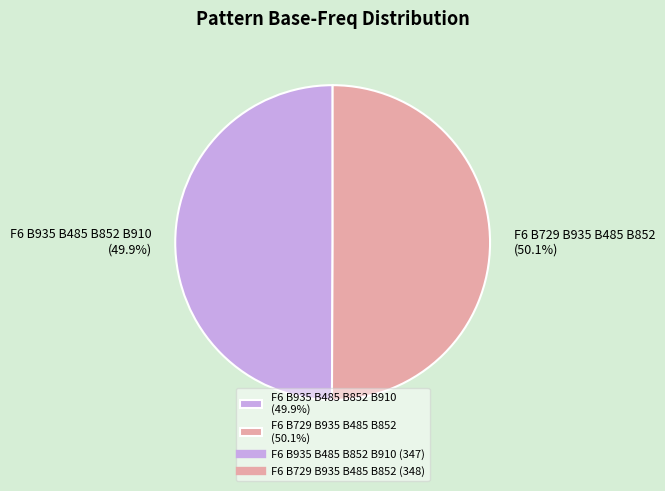

The F6 B935 B485 B852 B910 slice represents 50% of the pie. True or false?

True